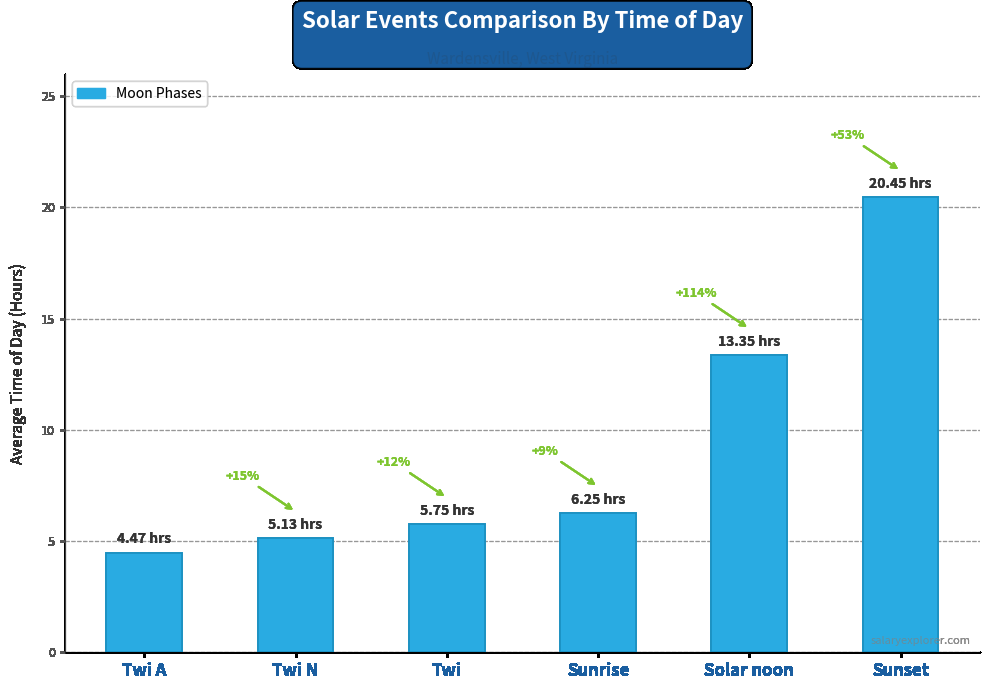

What is the greatest value displayed?

20.4